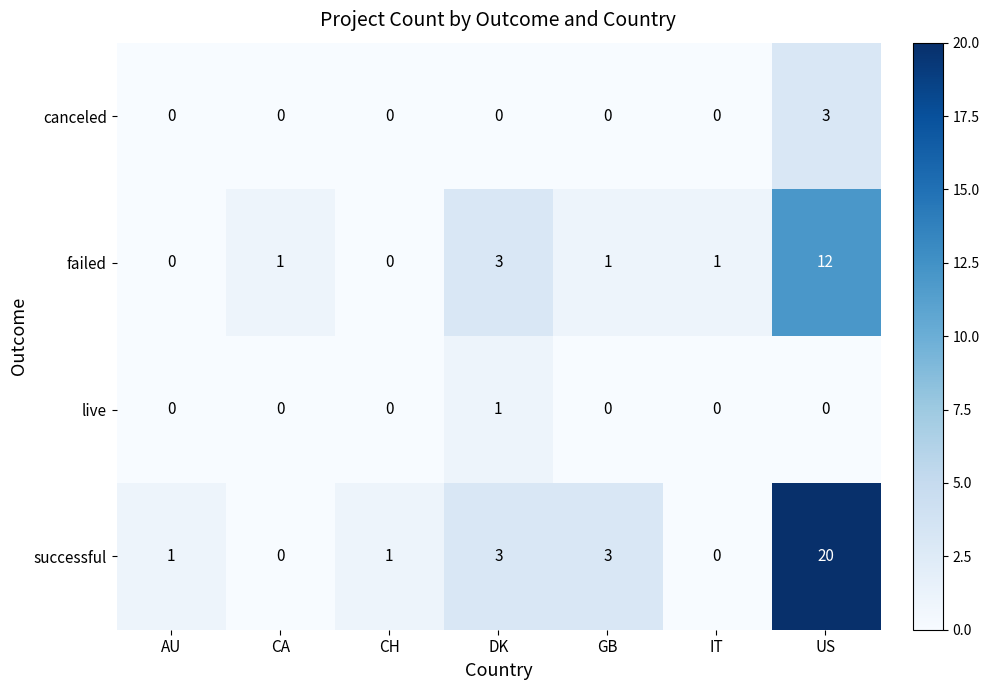

Which series has the widest spread of values?

successful